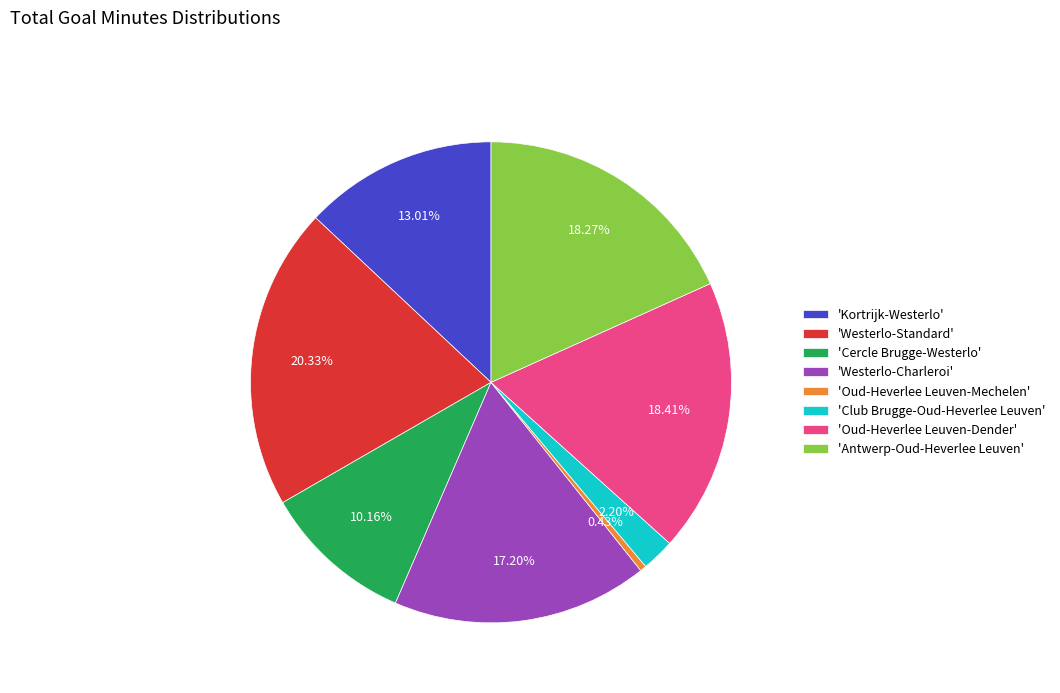

Is there a majority slice in this chart?

No